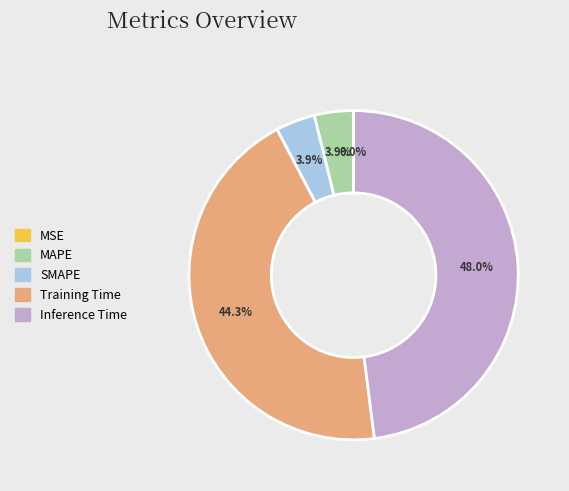

Combined, what portion of the pie is SMAPE and Inference Time?

51.8%